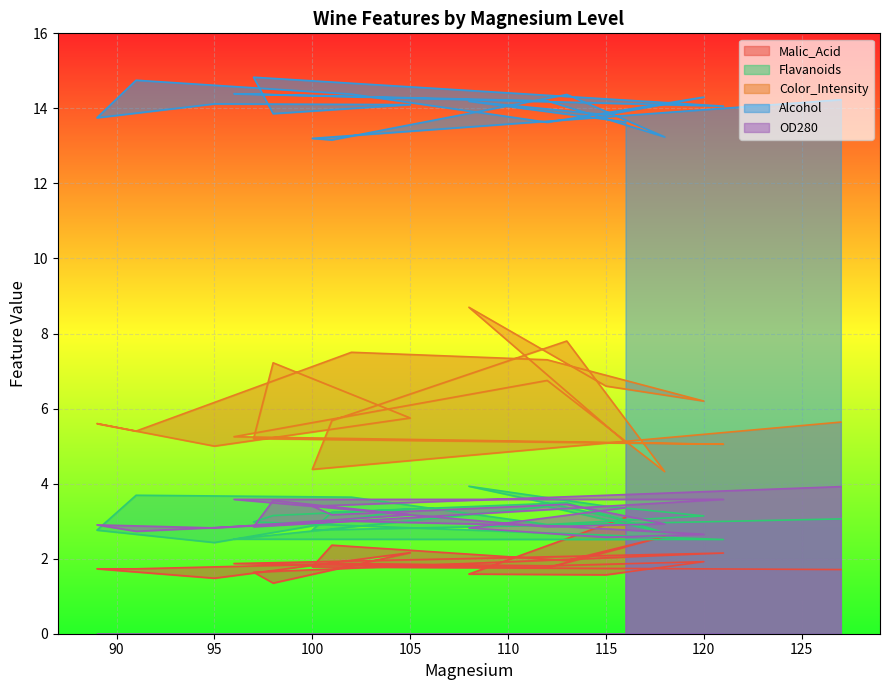

At which category does Color_Intensity reach its first local valley?

100